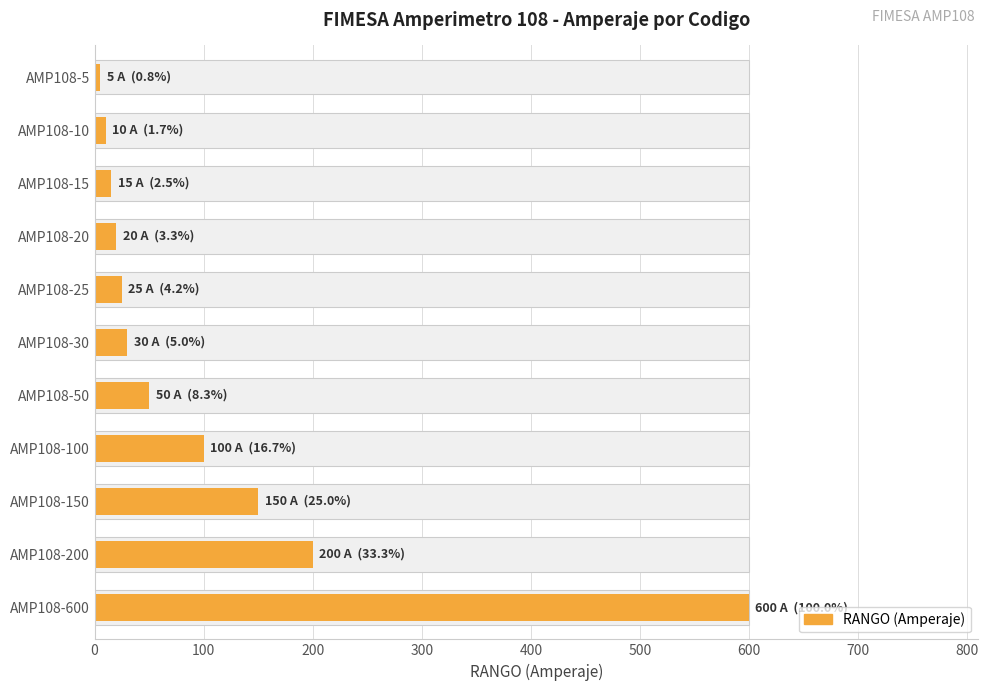

What is the value of the 7th bar from the left?

50